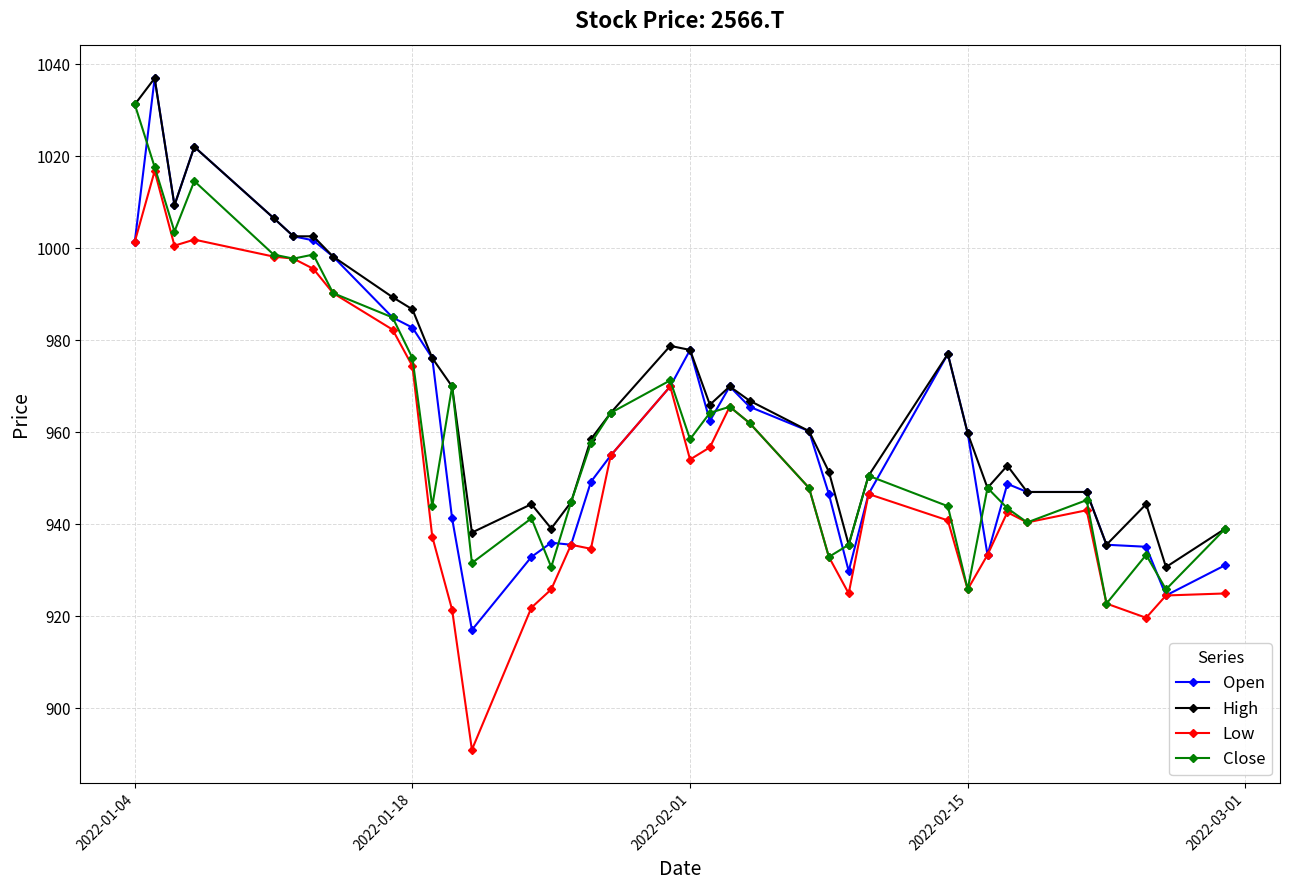

What is the smallest value displayed?

891.0